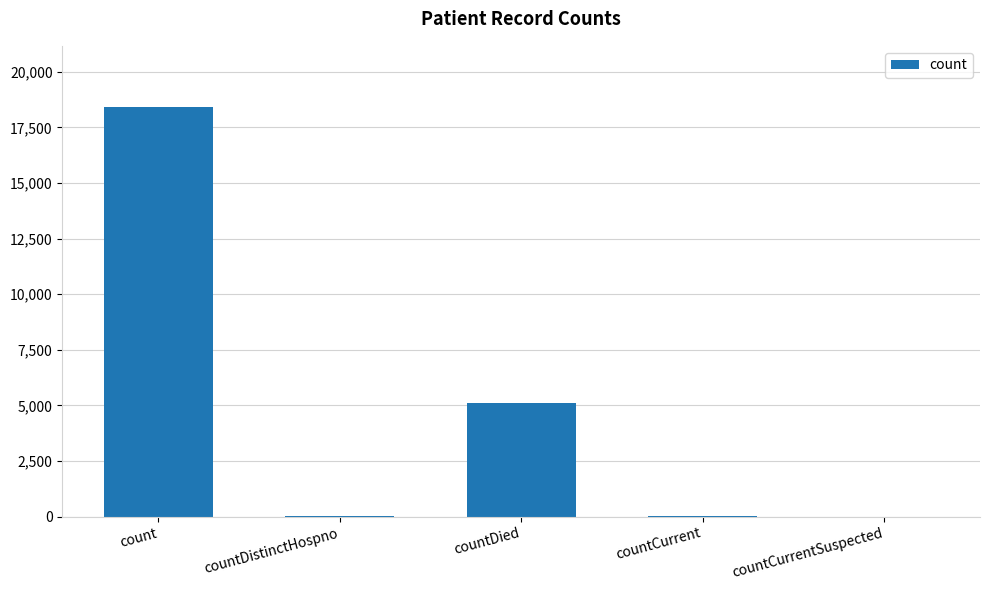

At which label is the value closest to 9203?

countDied